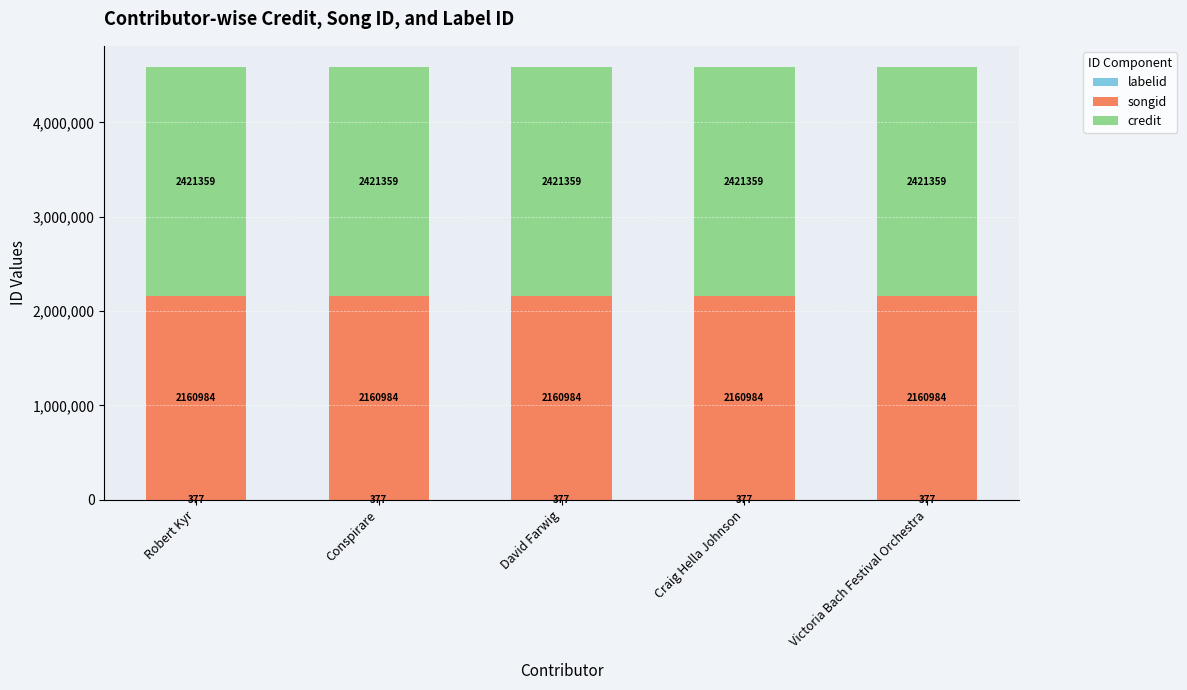

What is the total value across all series at Craig Hella Johnson?

4582720